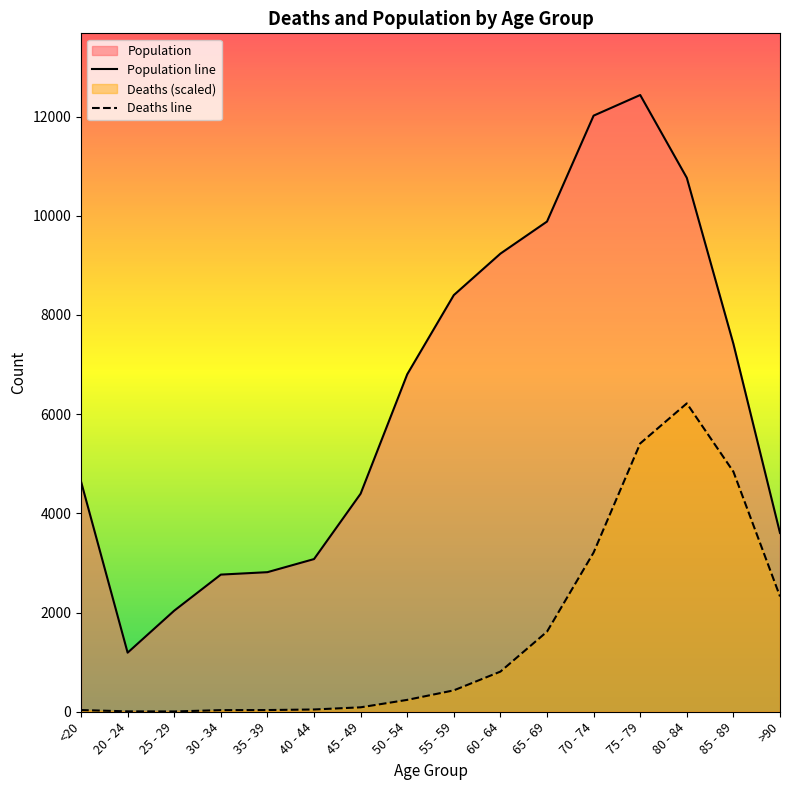

Where is Deaths line nearest to the value 3111?

70 - 74